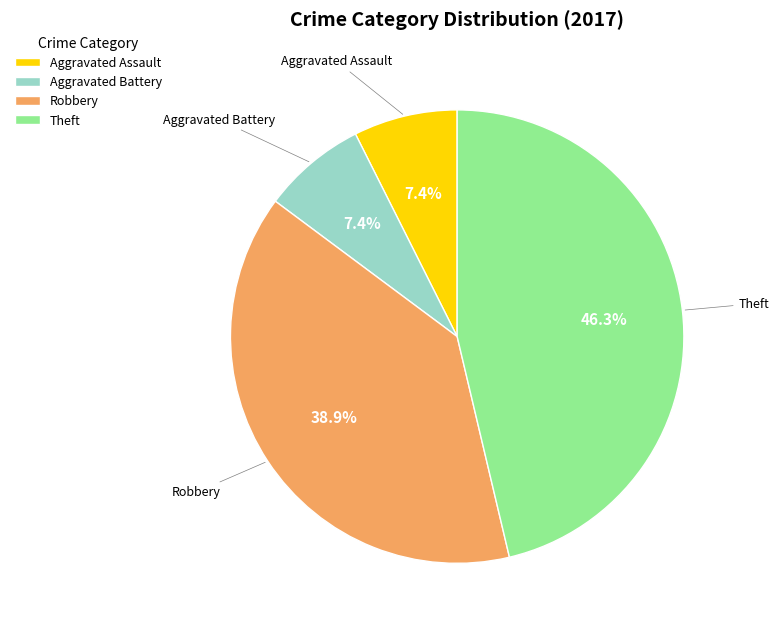

Between Theft and Robbery, which is larger?

Theft